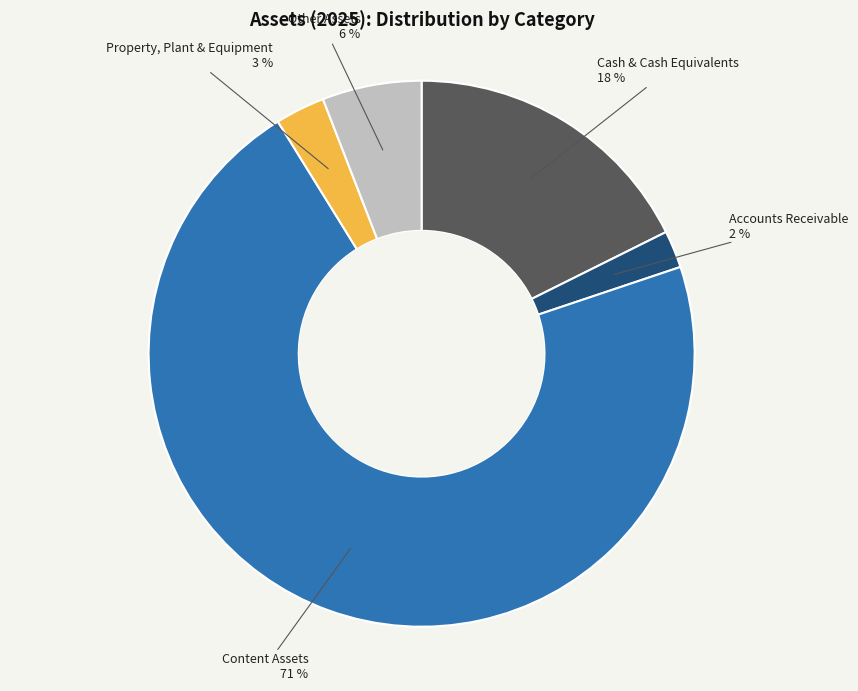

Is there a majority slice in this chart?

Yes